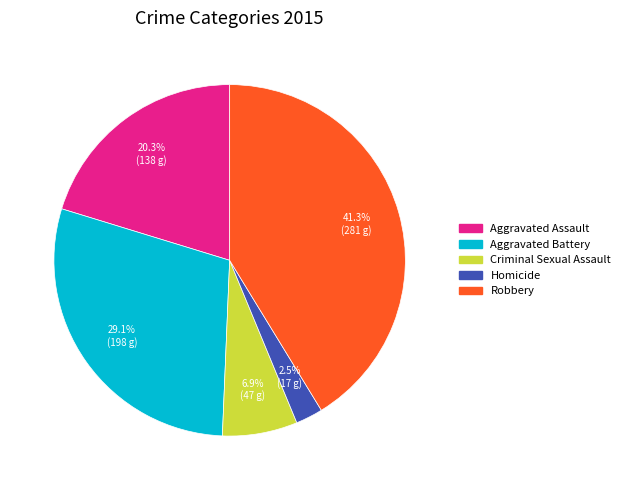

What percentage is the Robbery slice, to the nearest percent?

41%